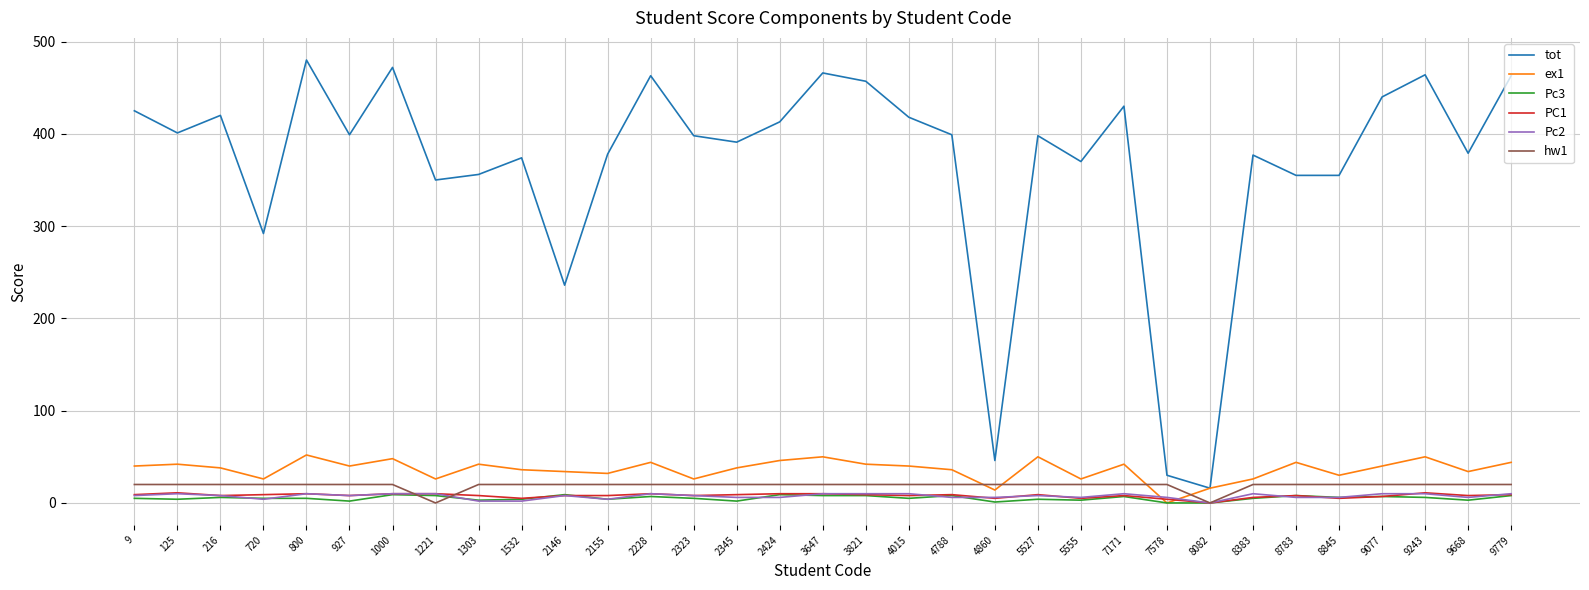

Between 8082 and 9668, which series saw the biggest shift?

tot